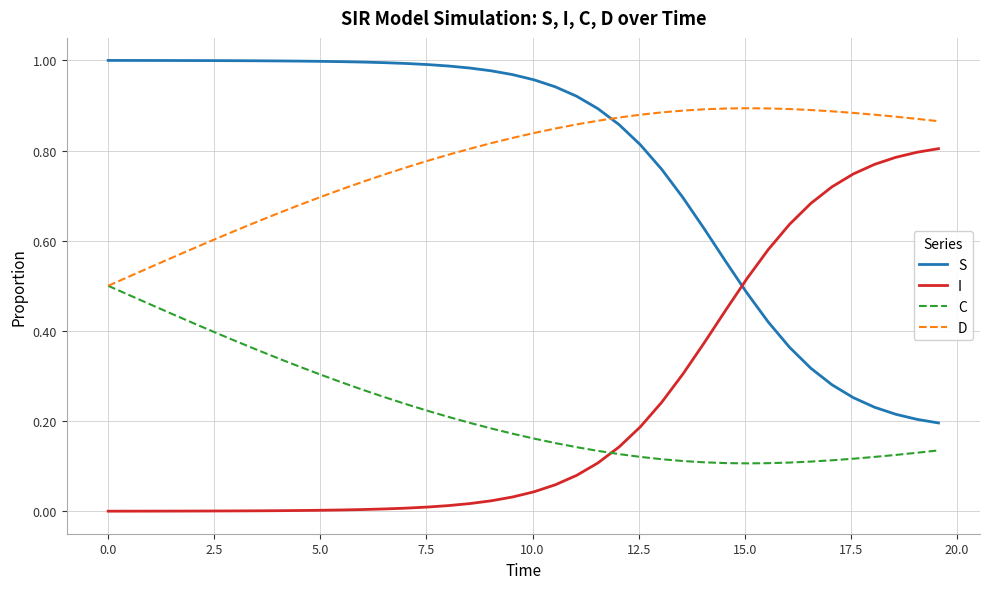

How many intersections are there between S and D?

1